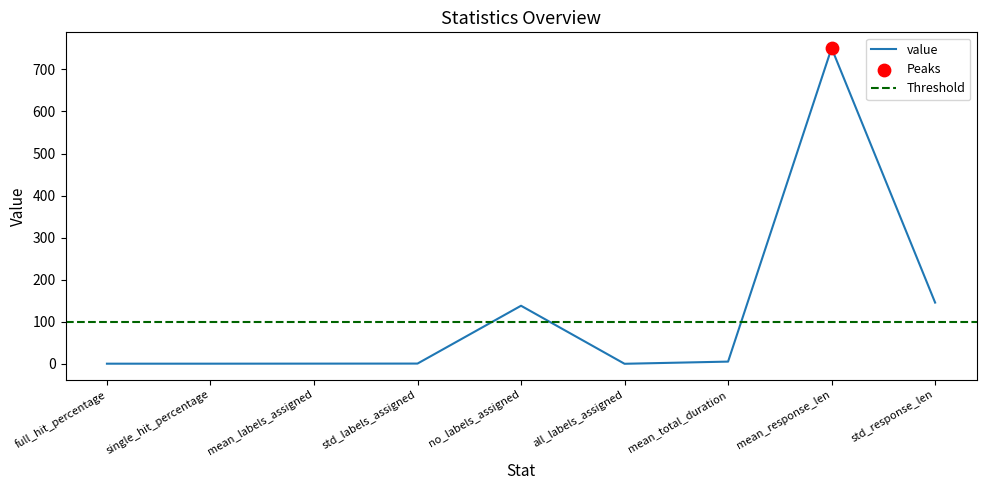

What is the change in value from std_labels_assigned to std_response_len?

+145.0